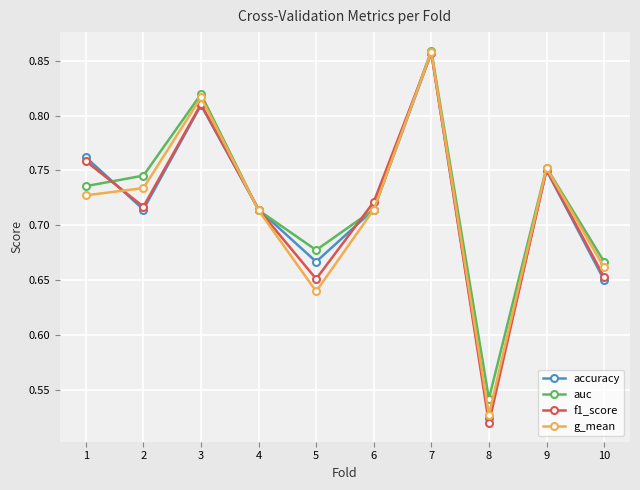

At how many categories does at least one series exceed 0?

10